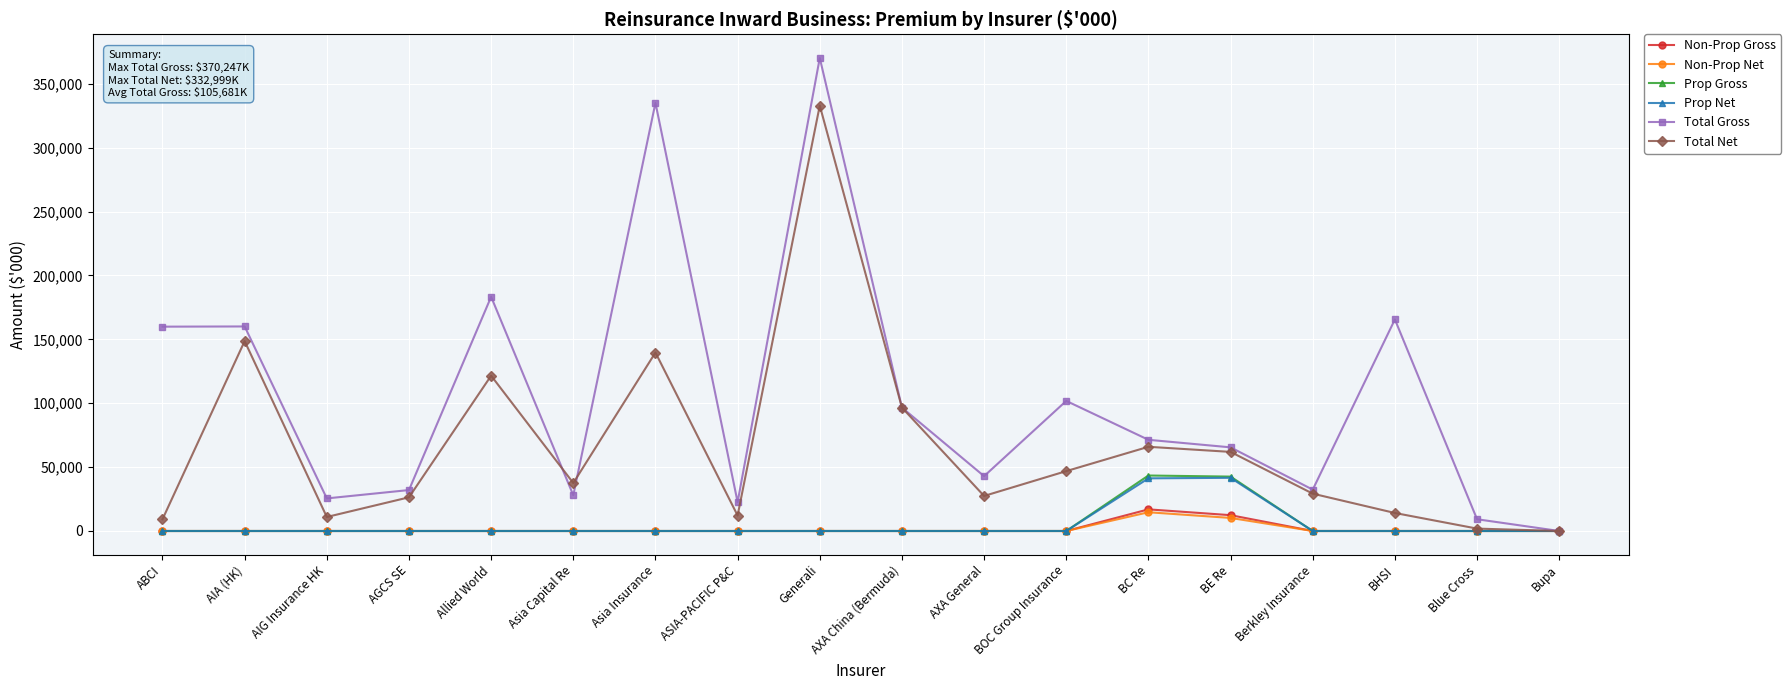

What is the label of the 1st point from the right?

Bupa